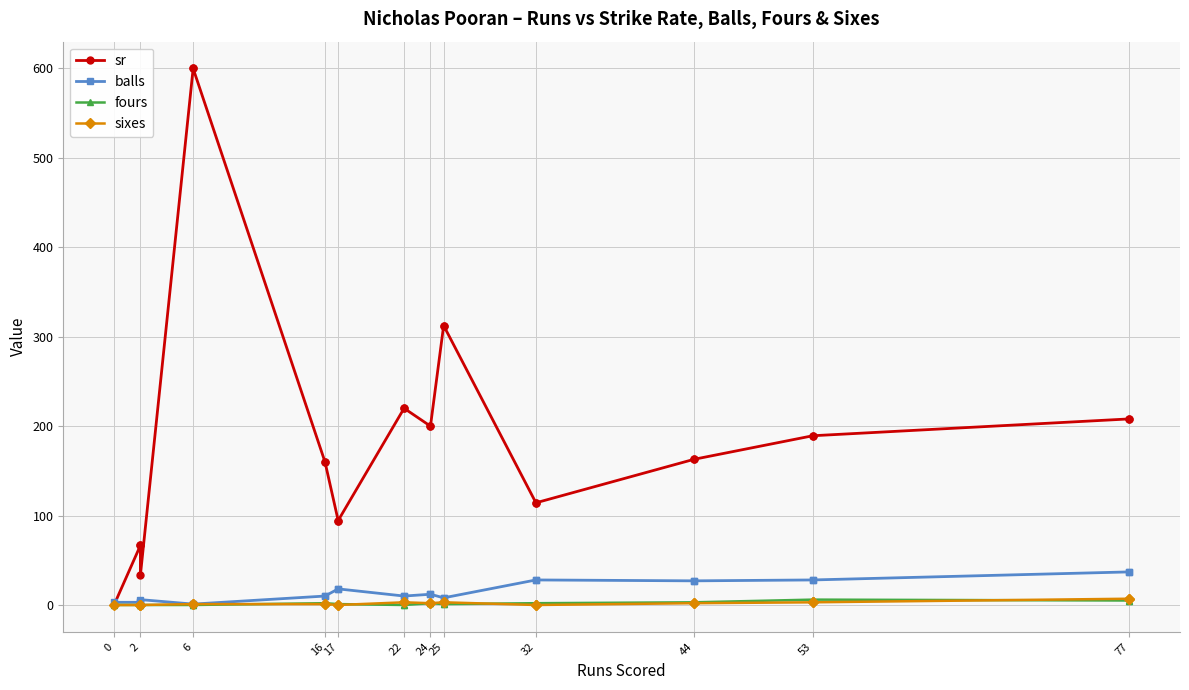

How many data points in balls are less than 12?

12